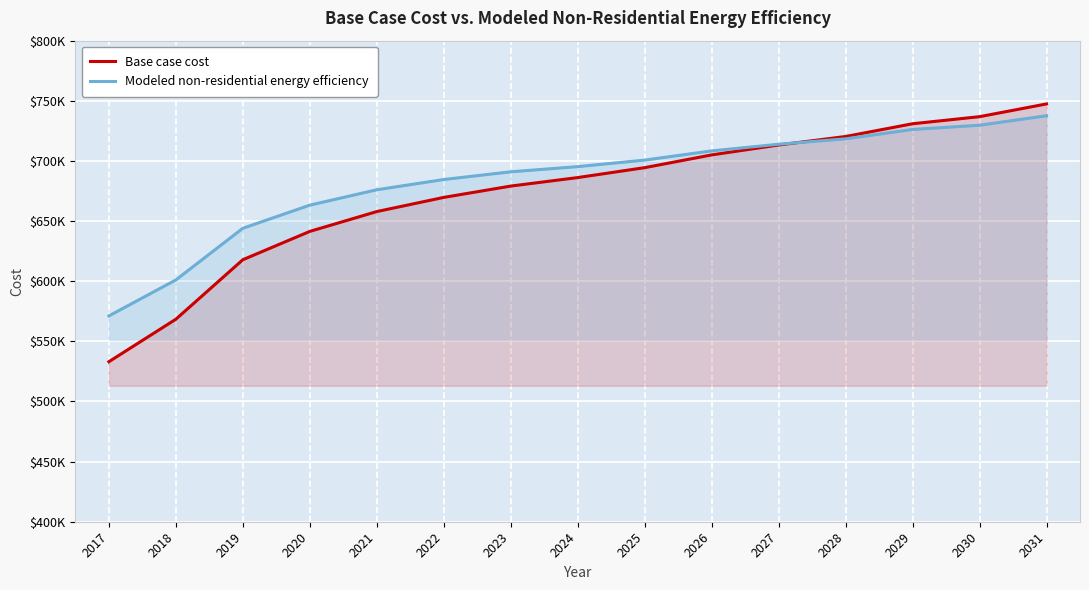

How many intersections are there between Modeled non-residential energy efficiency and Base case cost?

1